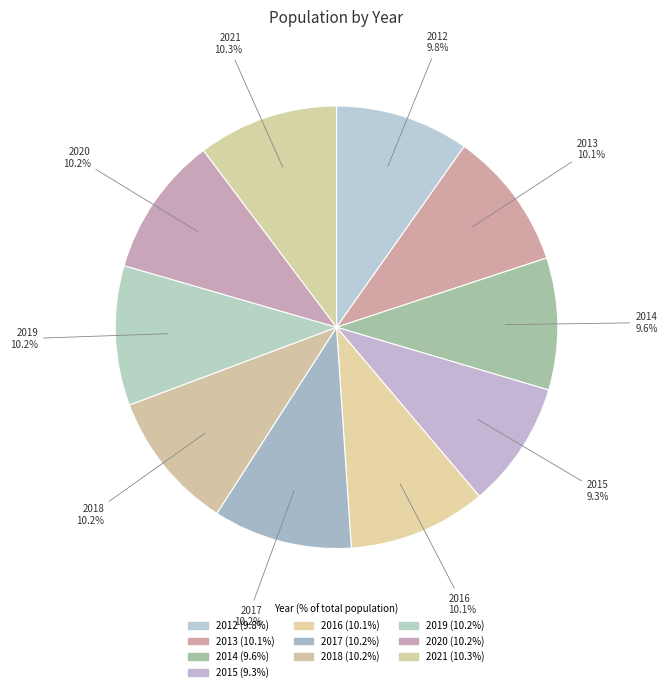

How many segments does this pie chart have?

10